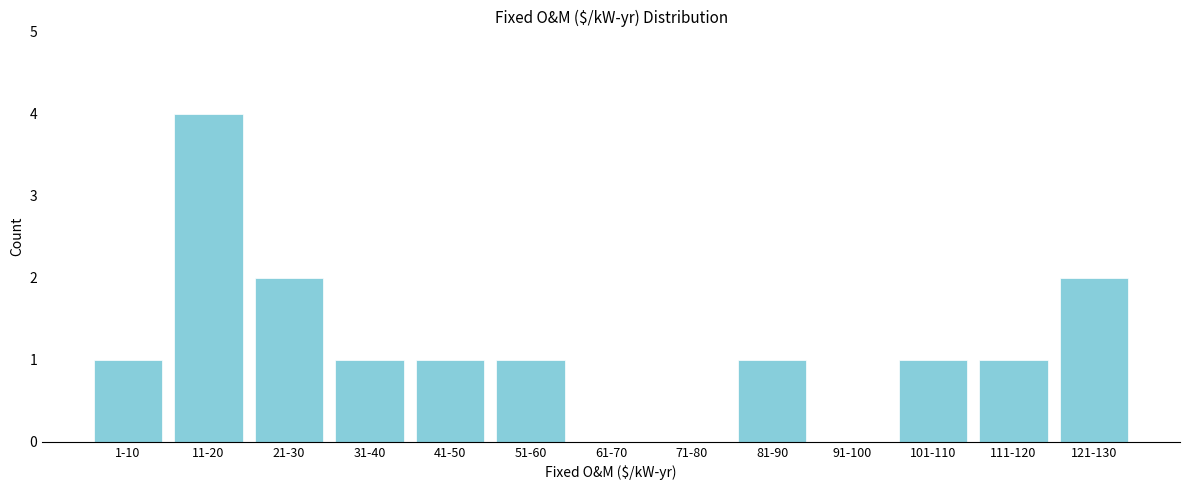

Reading right to left, what are all the values shown in this chart?

121-130=2	111-120=1	101-110=1	91-100=0	81-90=1	71-80=0	61-70=0	51-60=1	41-50=1	31-40=1	21-30=2	11-20=4	1-10=1